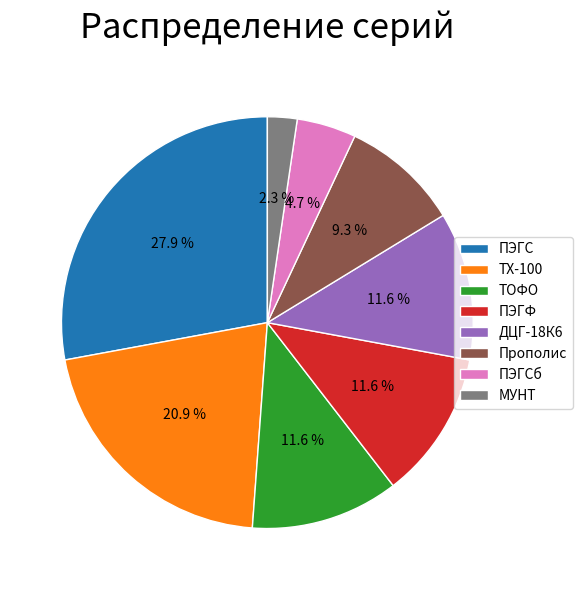

To the nearest percent, what is the combined percentage of ПЭГФ and ПЭГСб?

16%